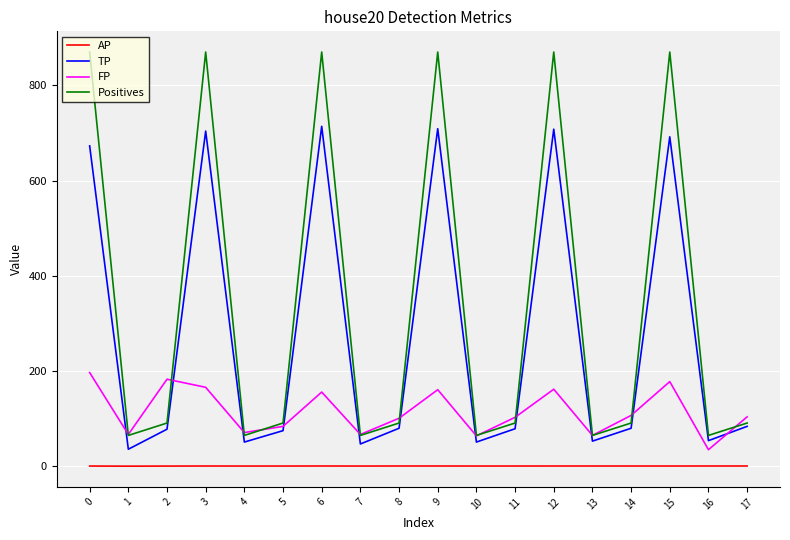

The Positives series shows 1459.7 at 12. True or false?

False